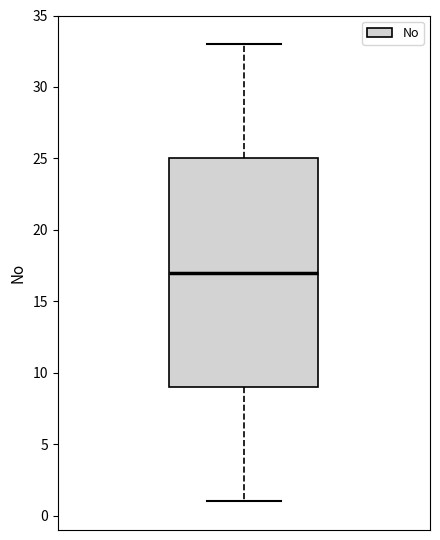

Transcribe this box plot: give where the median line is, the range the box spans, and where the two whiskers end, as read against the y-axis. The values are not printed on the chart, so give them approximately, as read against the axis.

median 17, box 9 to 25, whiskers 1 to 33